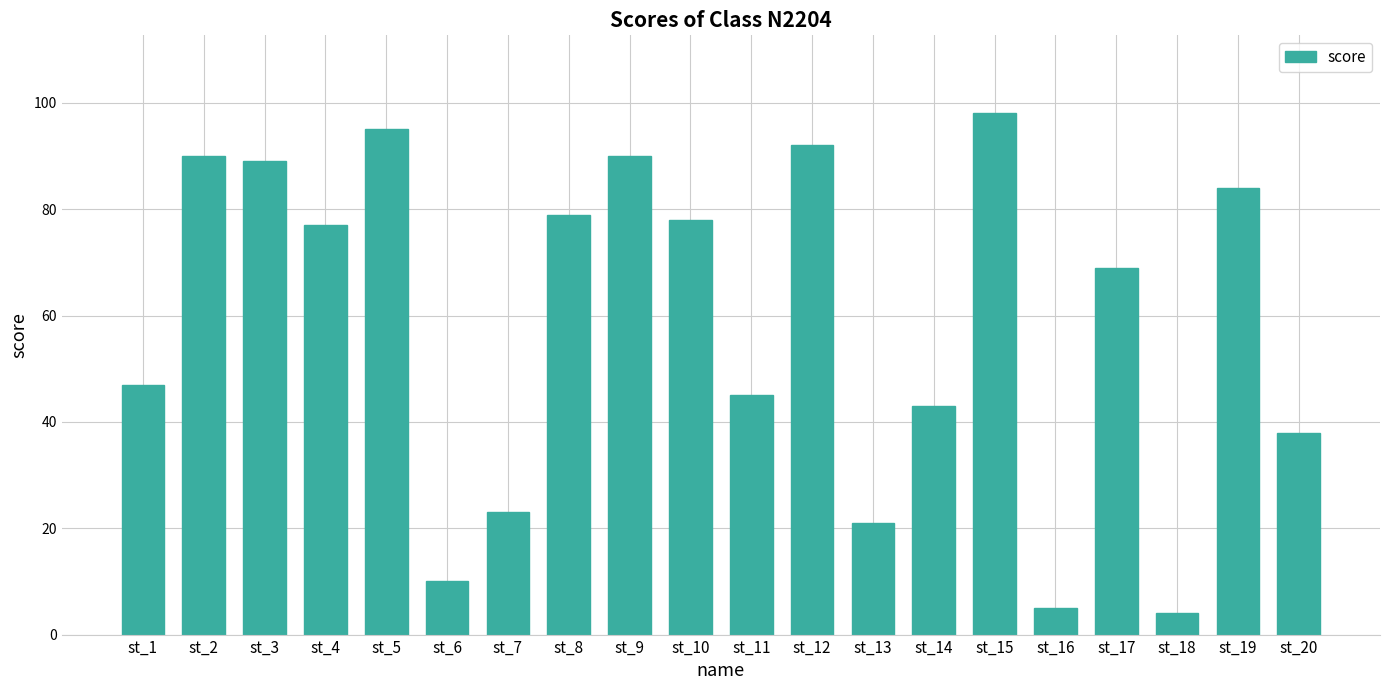

Reading left to right, list all the values displayed in this chart.

47	90	89	77	95	10	23	79	90	78	45	92	21	43	98	5	69	4	84	38